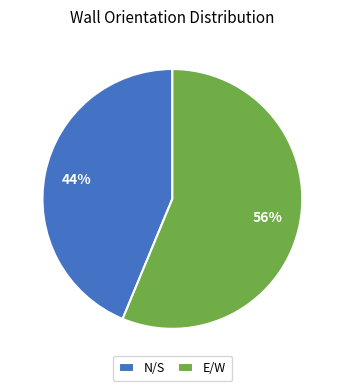

Is the sum of E/W and N/S greater than half?

Yes